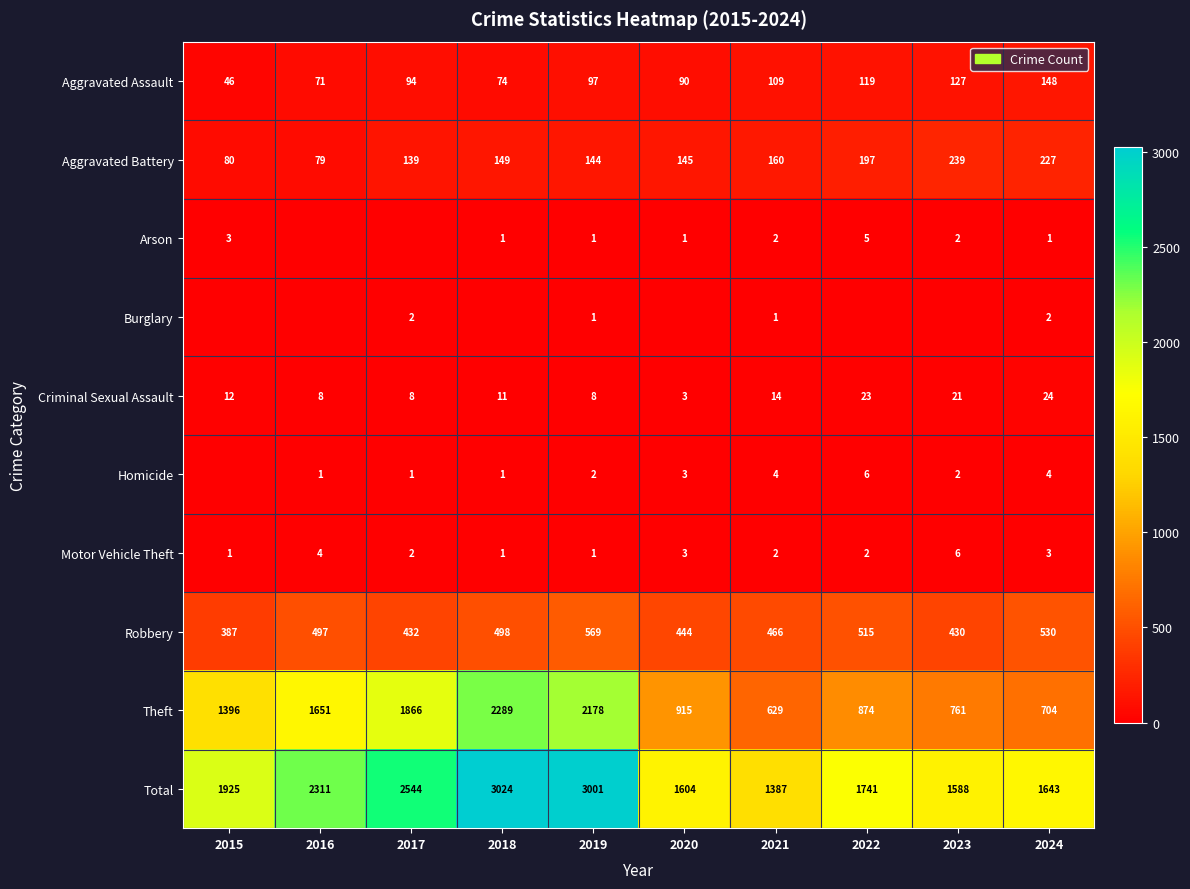

Is the value of Homicide at 2021 greater than the value of Total at 2022?

No